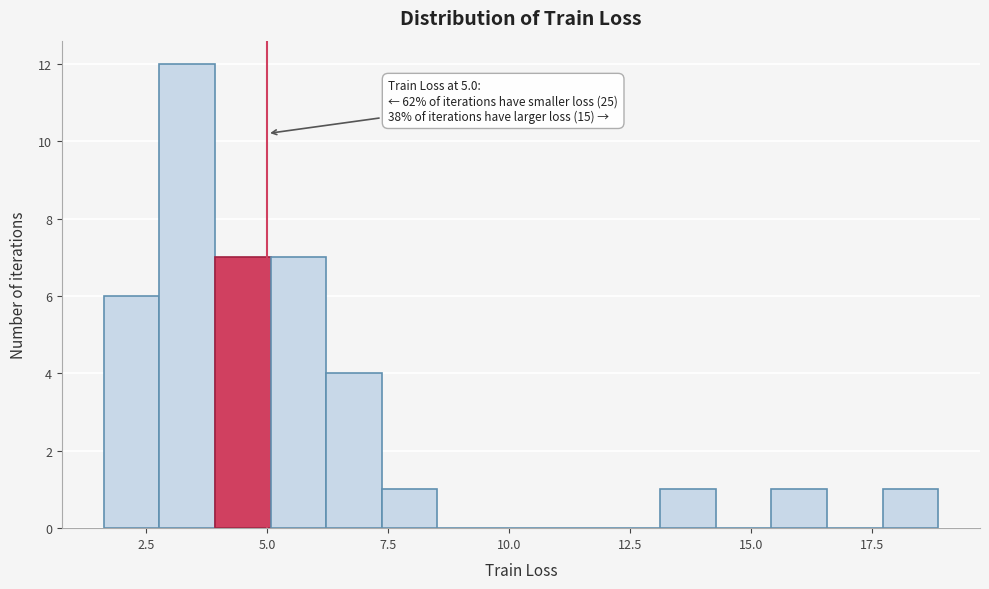

Read against the x-axis, roughly where is the centre of the tallest bar?

3.5